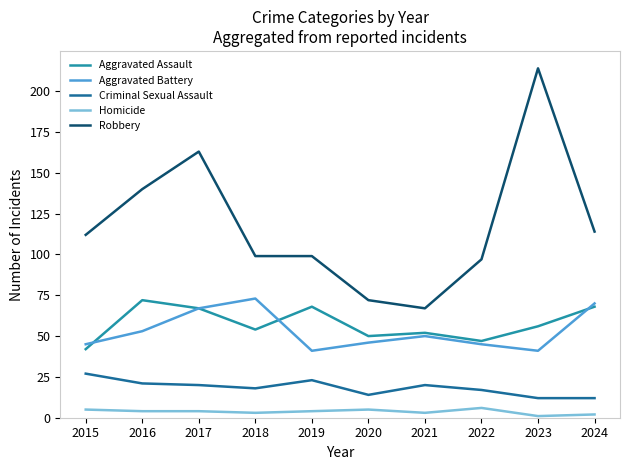

Rank the series at 2019 from lowest to highest value.

Homicide, Criminal Sexual Assault, Aggravated Battery, Aggravated Assault, Robbery